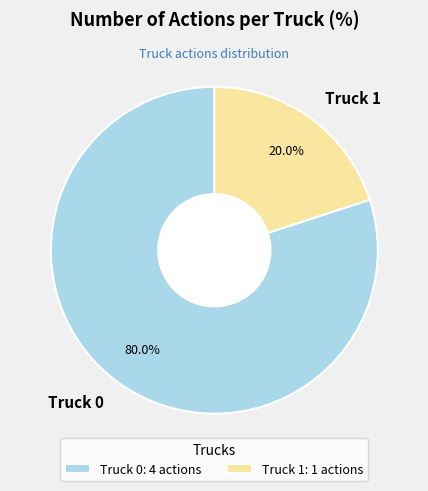

Count the number of slices in the pie.

2